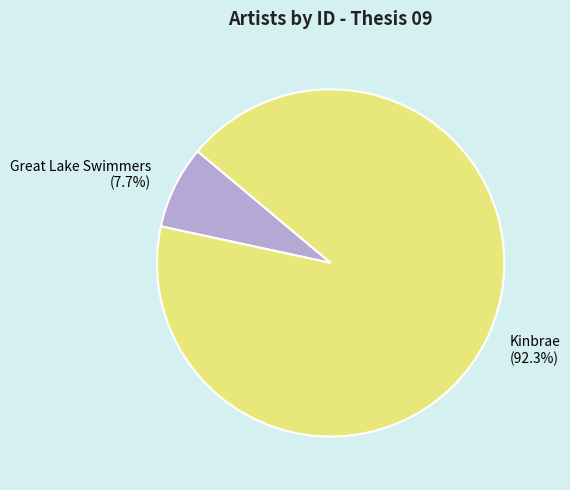

Combined, do Great Lake Swimmers and Kinbrae account for over 50%?

Yes